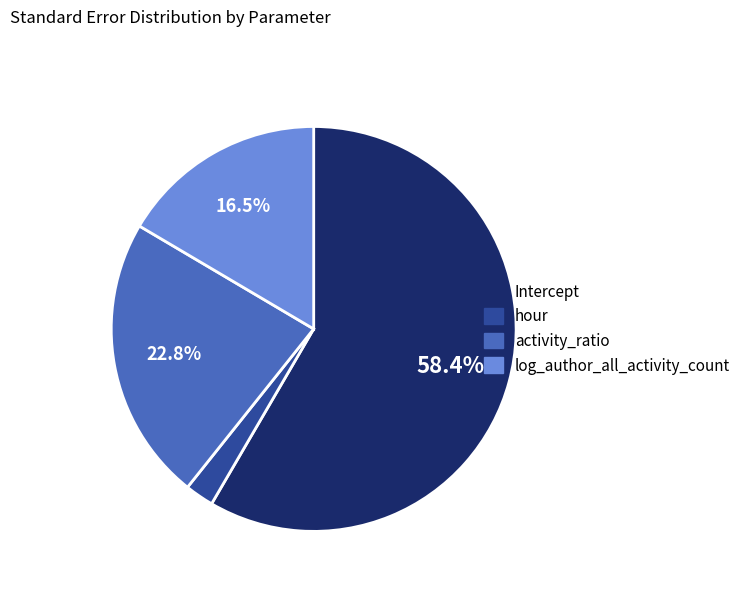

Is the sum of hour and log_author_all_activity_count greater than half?

No